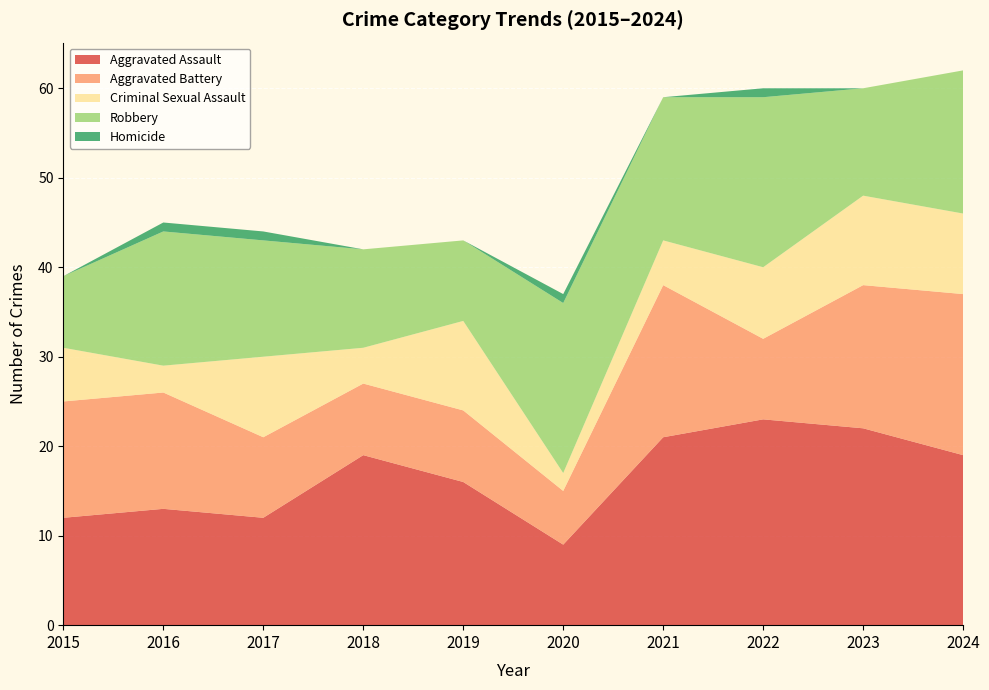

Reading left to right, transcribe all the data shown in this chart.

Aggravated Assault: 12	13	12	19	16	9	21	23	22	19
Aggravated Battery: 13	13	9	8	8	6	17	9	16	18
Criminal Sexual Assault: 6	3	9	4	10	2	5	8	10	9
Robbery: 8	15	13	11	9	19	16	19	12	16
Homicide: 0	1	1	0	0	1	0	1	0	0